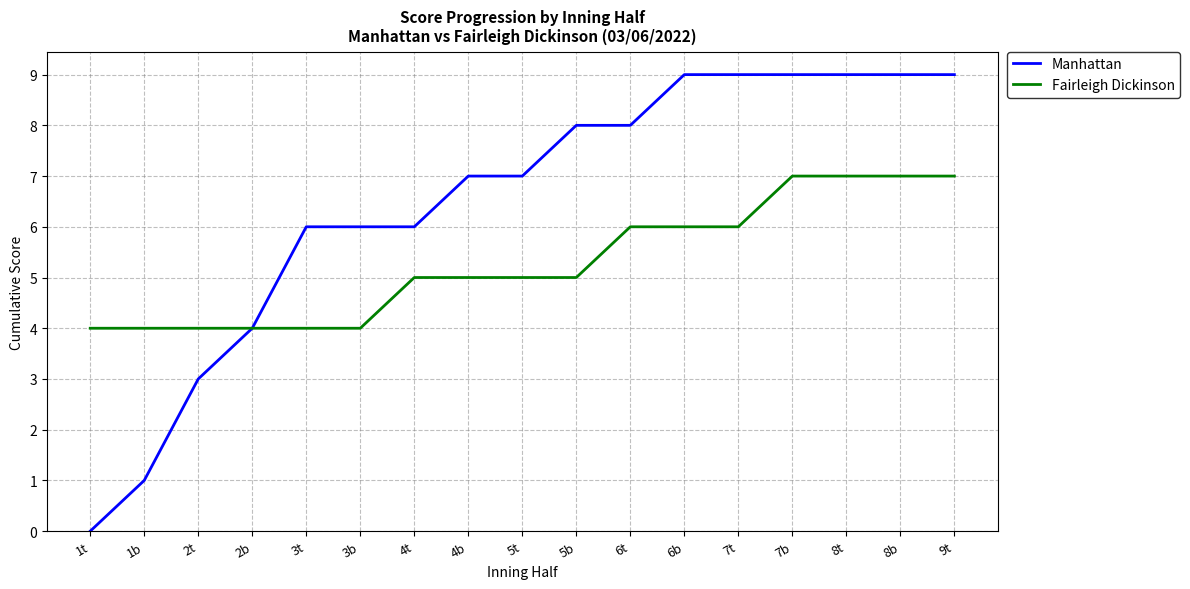

What position from the left is 2b?

4